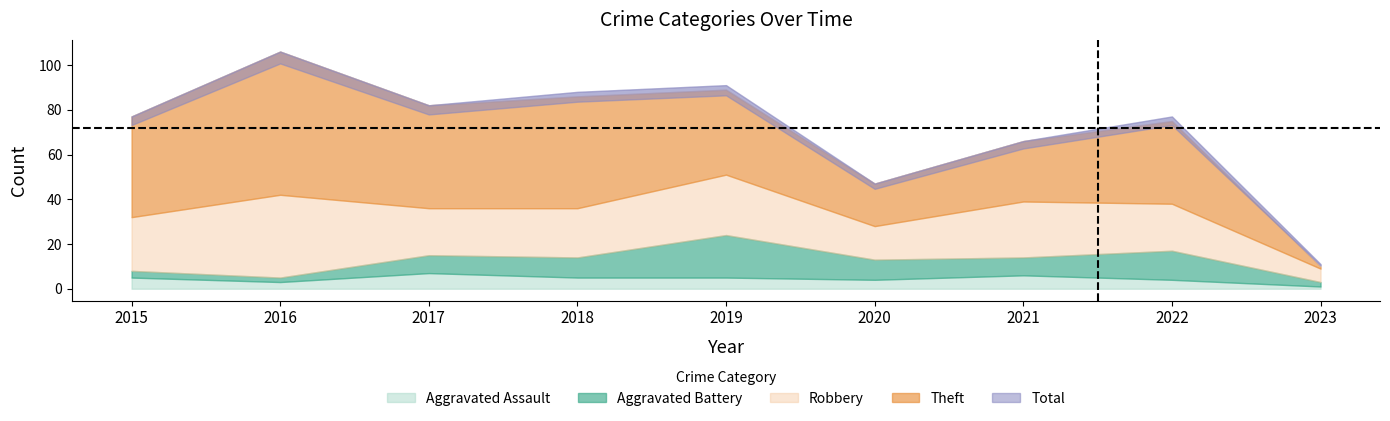

Reading right to left, extract all data points from this chart.

Robbery: 6	21	25	15	27	22	21	37	24
Theft: 1	37	27	19	38	50	46	64	45
Aggravated Assault: 1	4	6	4	5	5	7	3	5
Aggravated Battery: 2	13	8	9	19	9	8	2	3
Total: 11	77	66	47	91	88	82	106	77